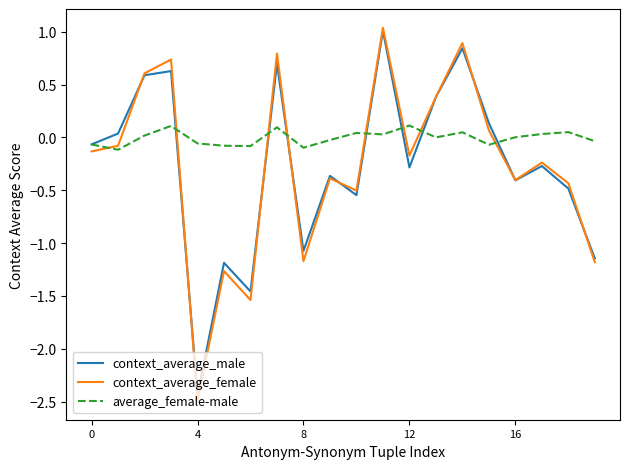

Which series has the widest spread of values?

context_average_female